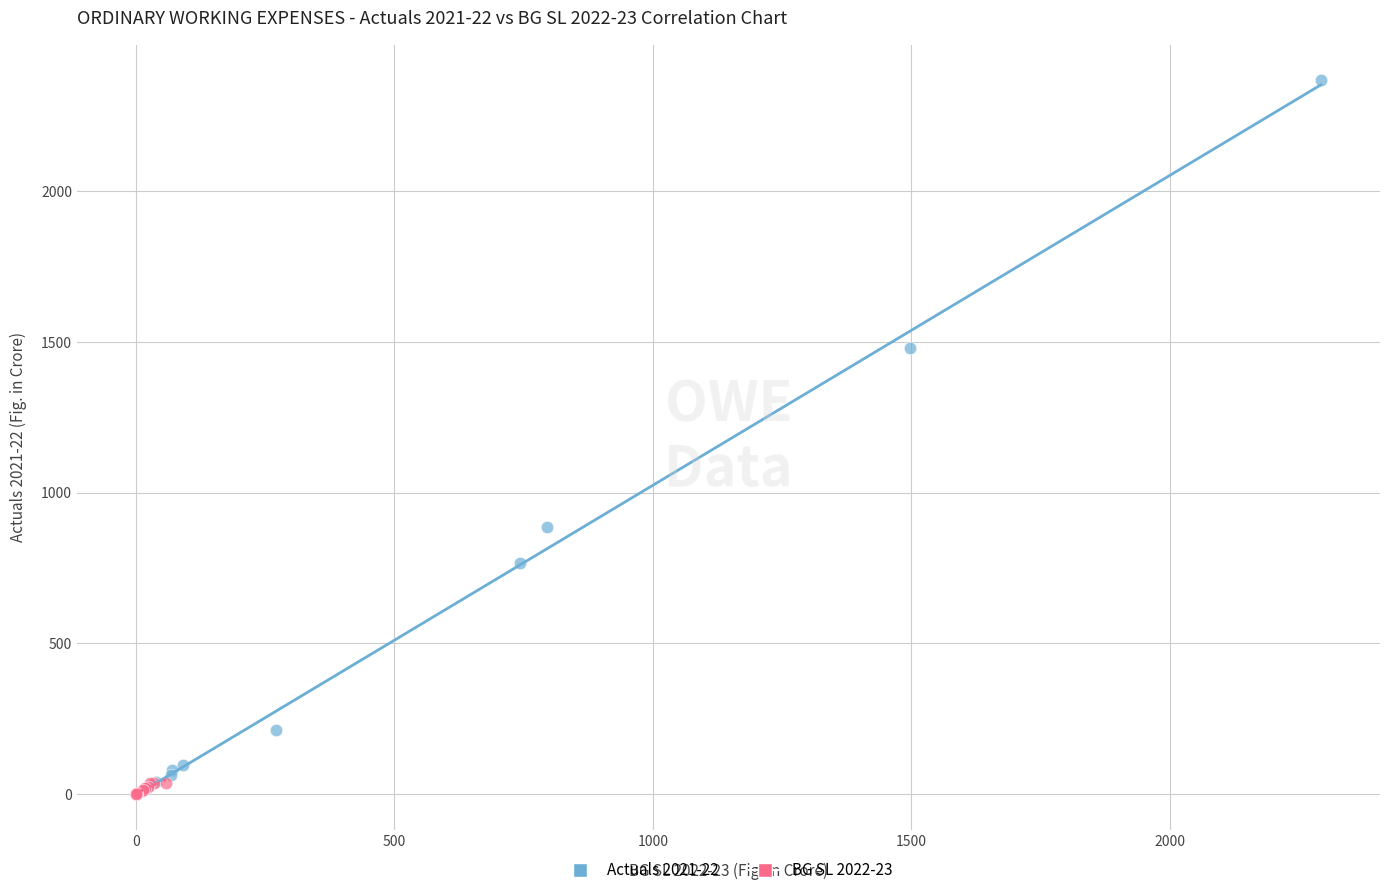

Which series contains the highest Y value?

Actuals 2021-22